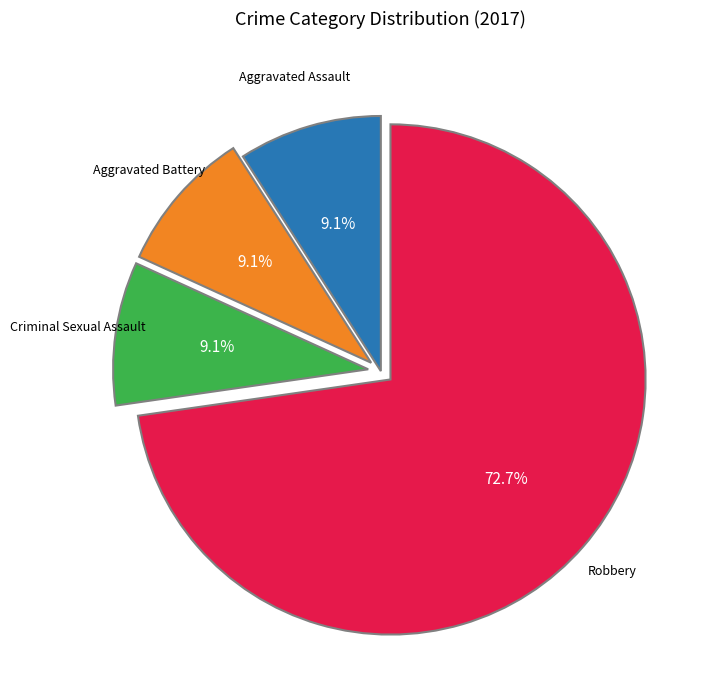

Is there any slice that represents more than half of the pie?

Yes